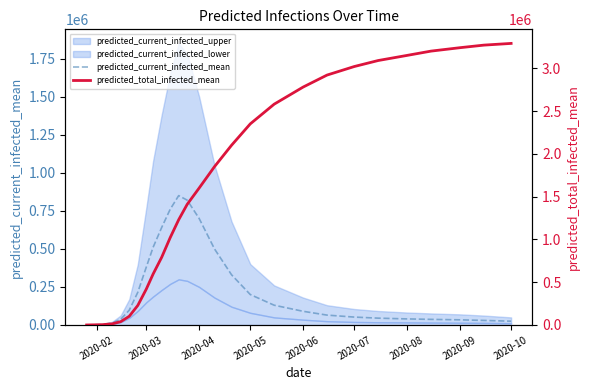

Does the chart display data point markers on the line(s)?

No